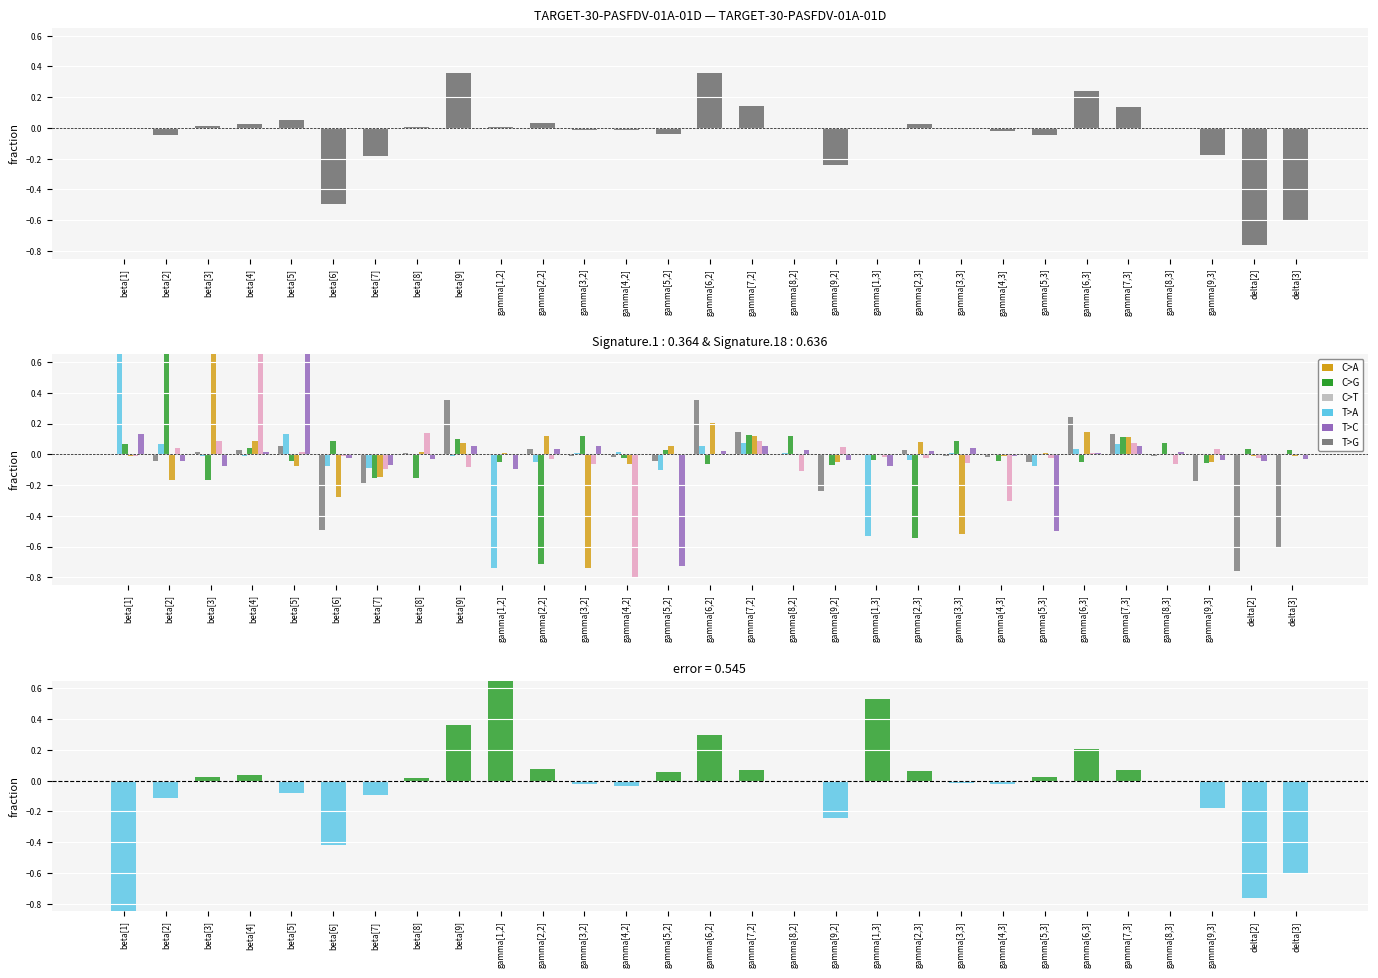

What is the approximate value of beta[4] at gamma[7,2]?

0.1